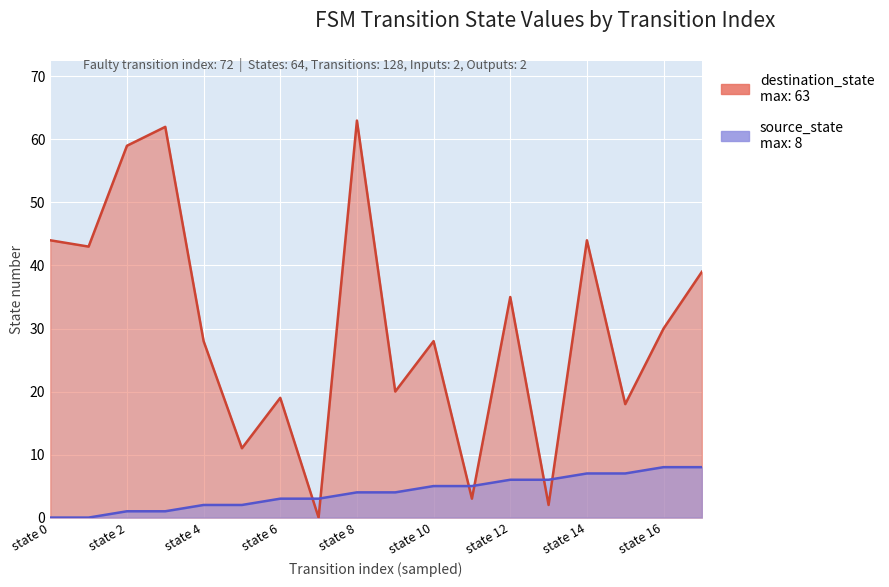

What is the difference between the source_state values at 3 and 15?

6